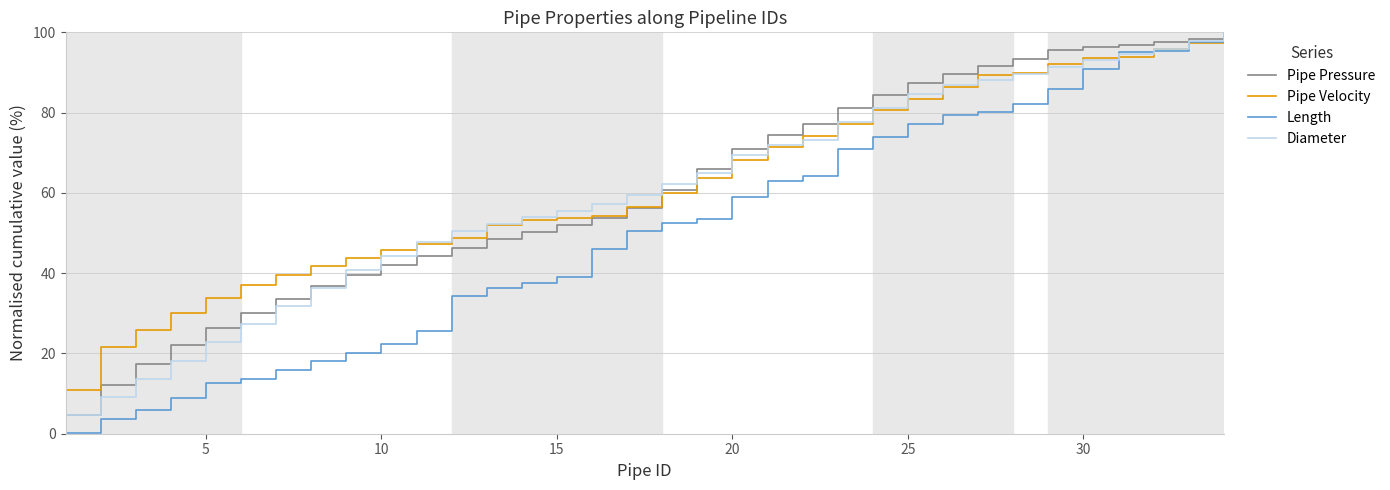

Is this an area chart (filled region under the line)?

No